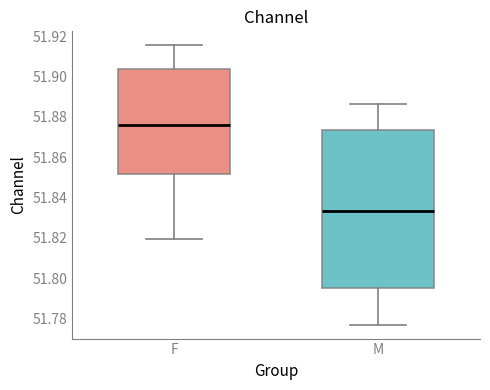

Which box has the highest median line?

F